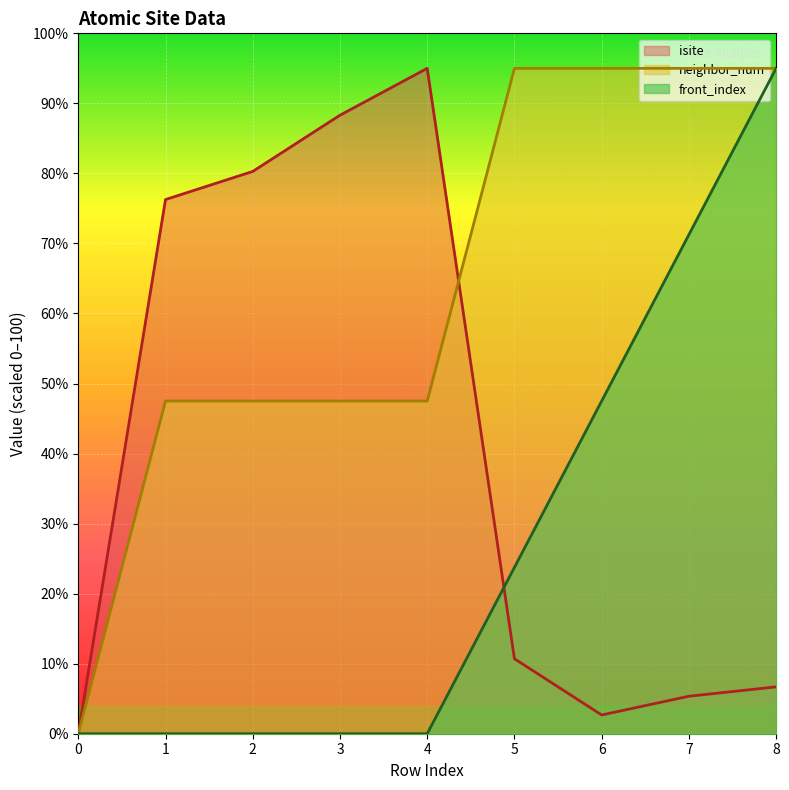

True or false: isite and front_index cross at least once.

True